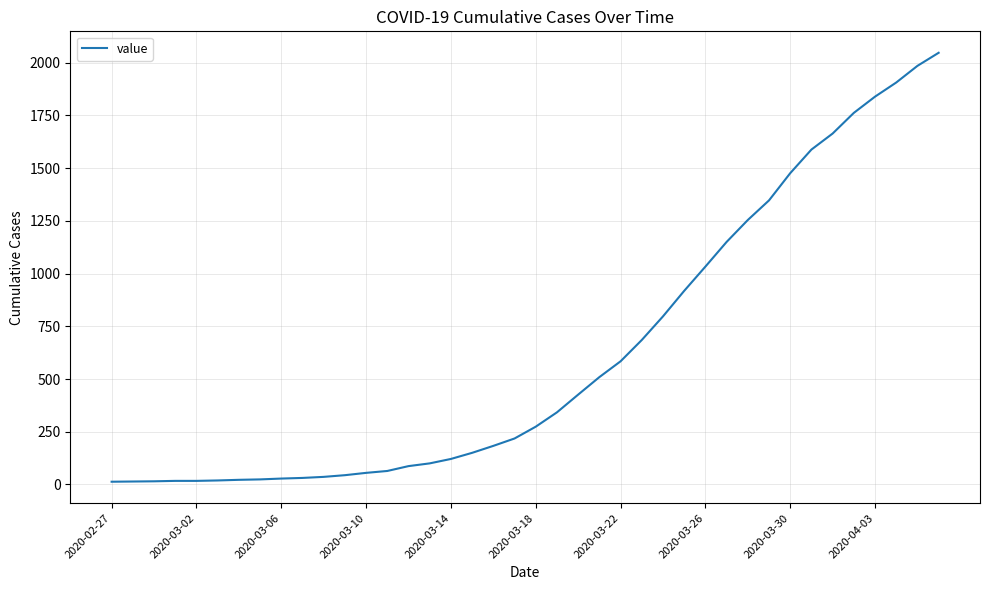

What is the maximum value shown in the chart?

2047